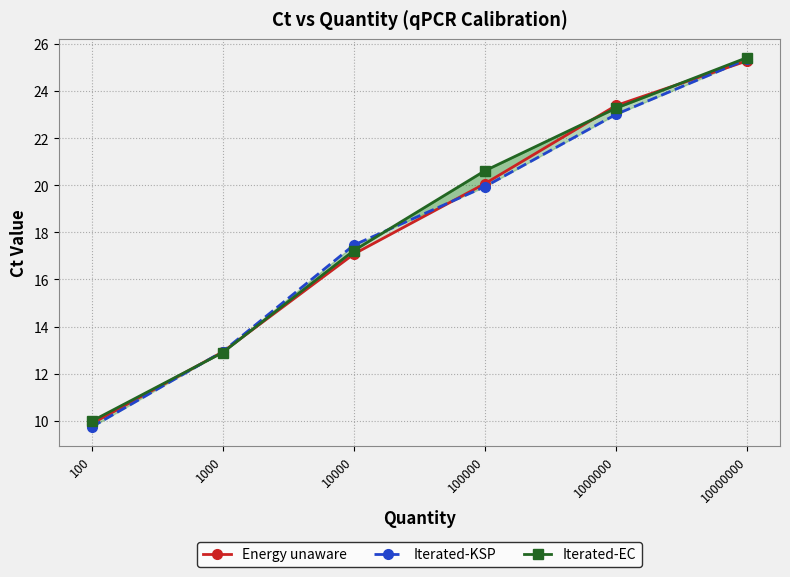

What is the smallest value displayed?

9.7